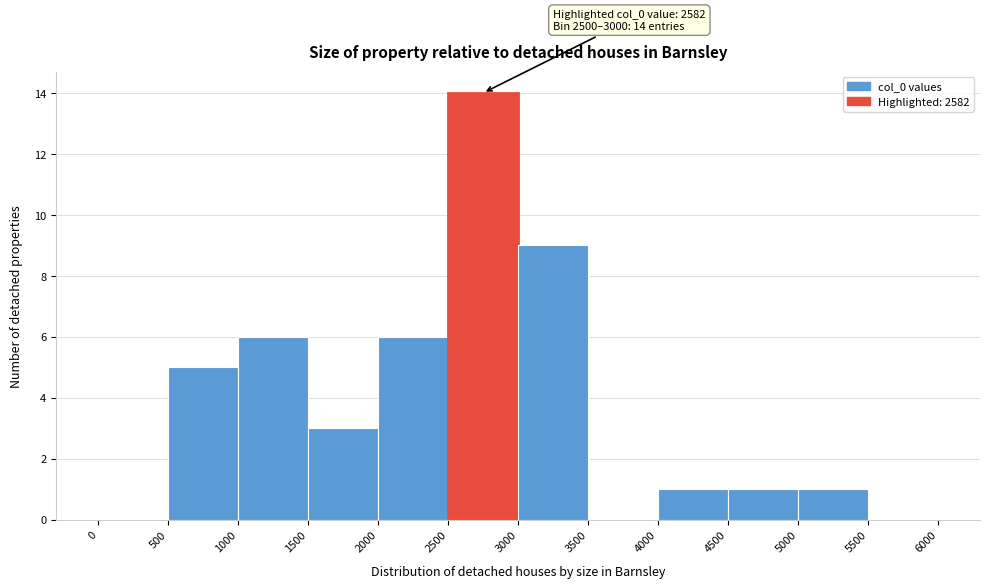

Which range on the x-axis has the tallest bar?

2500 to 3000